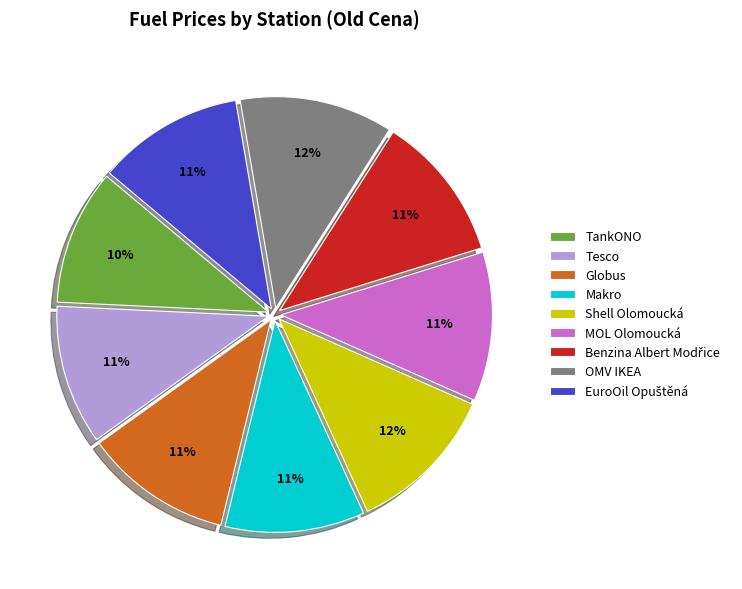

Combined, do Globus and TankONO account for over 50%?

No